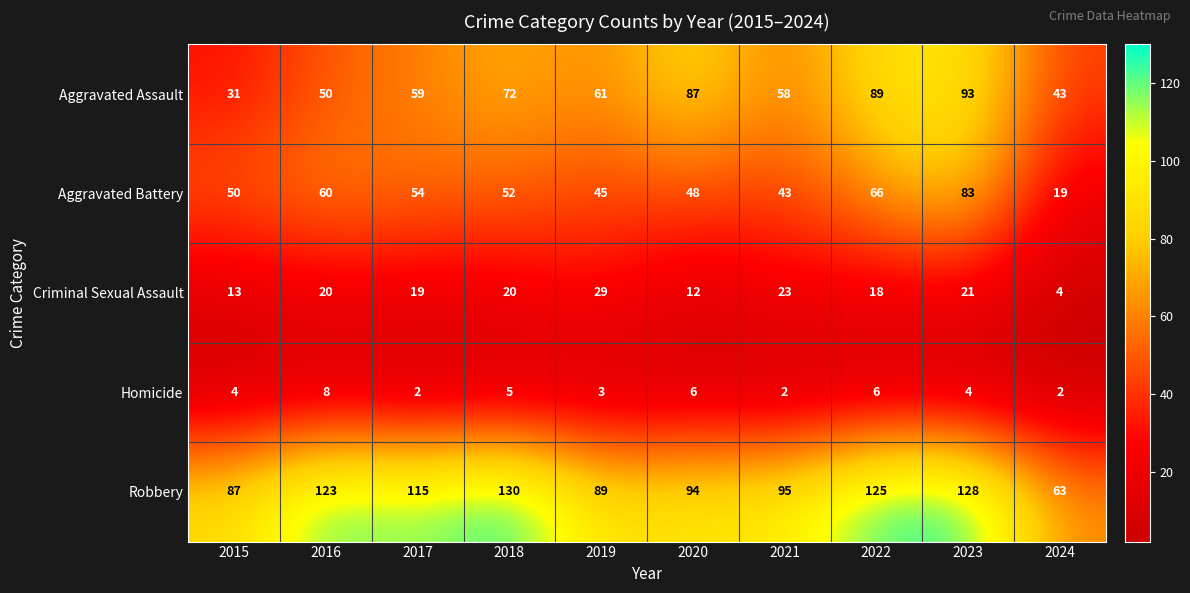

Count the Homicide values in the range 2 to 6.

9